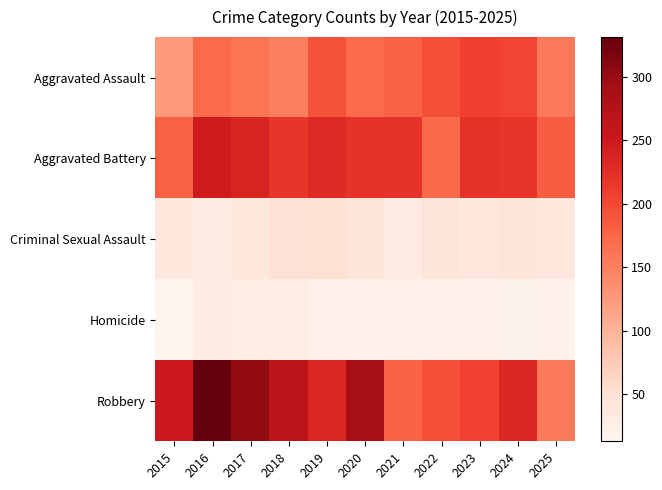

Reading left to right, extract all data points from this chart.

Aggravated Assault: 2015=124	2016=171	2017=160	2018=151	2019=193	2020=171	2021=179	2022=194	2023=208	2024=204	2025=156
Aggravated Battery: 2015=179	2016=247	2017=236	2018=219	2019=230	2020=221	2021=221	2022=172	2023=221	2024=218	2025=182
Criminal Sexual Assault: 2015=39	2016=31	2017=38	2018=50	2019=51	2020=43	2021=33	2022=42	2023=37	2024=43	2025=37
Homicide: 2015=13	2016=32	2017=29	2018=29	2019=23	2020=23	2021=24	2022=20	2023=20	2024=19	2025=20
Robbery: 2015=250	2016=331	2017=303	2018=268	2019=234	2020=287	2021=176	2022=195	2023=205	2024=232	2025=155